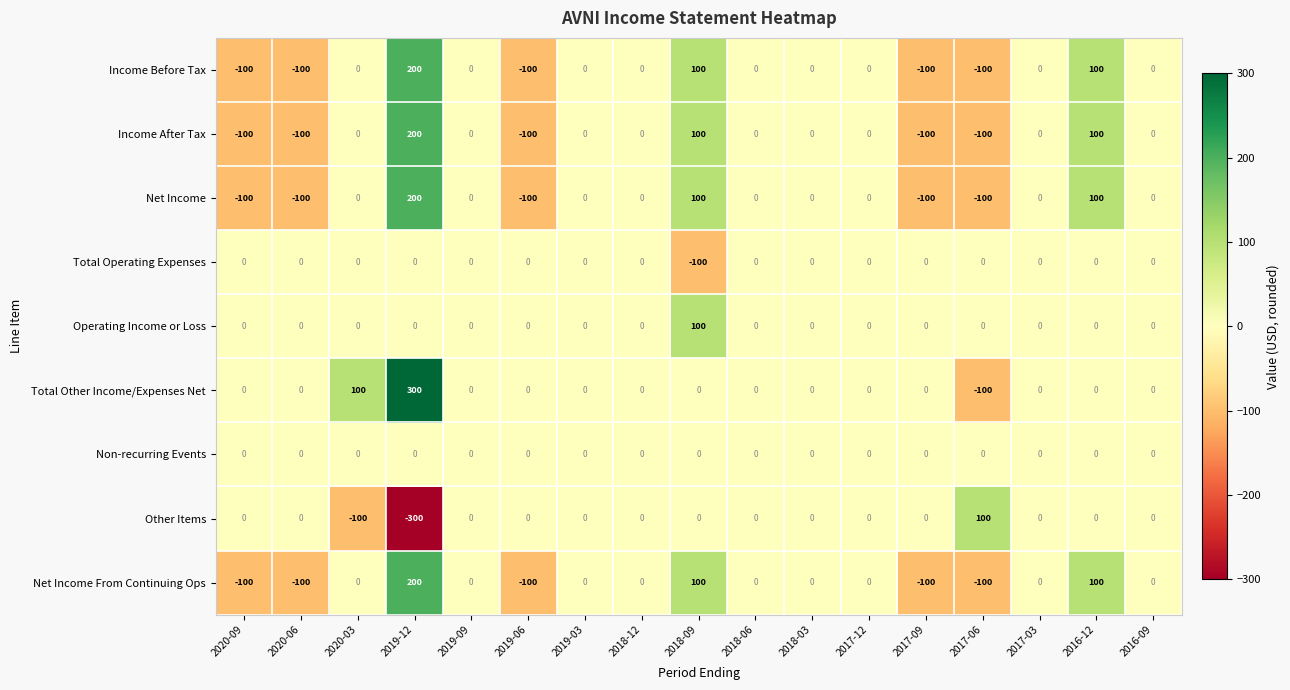

The value of Net Income From Continuing Ops at 2018-06 is 0. True or false?

True